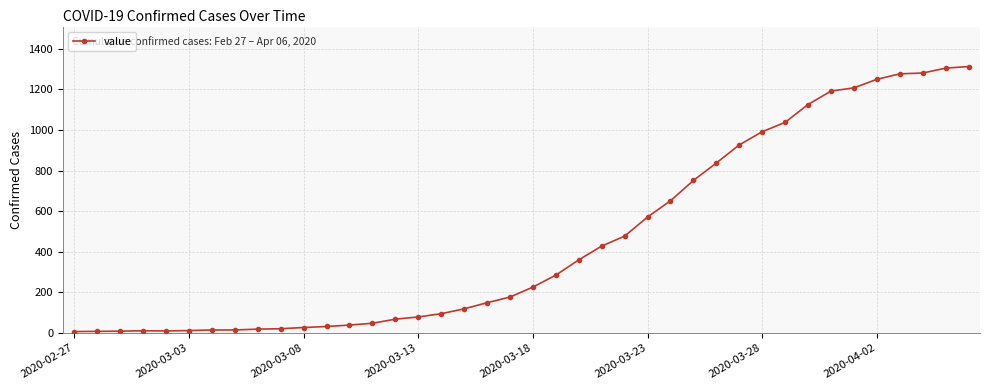

What is the sum of all values?

18444